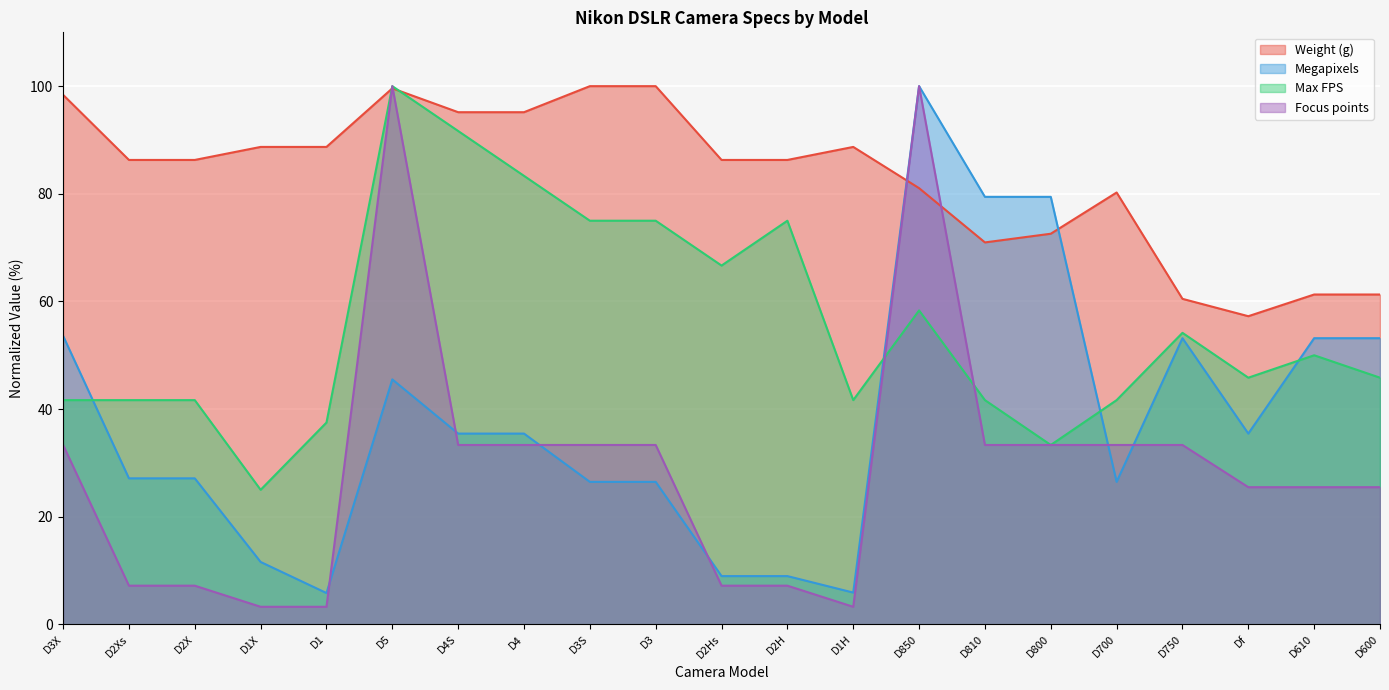

Which series has the widest spread of values?

Focus points